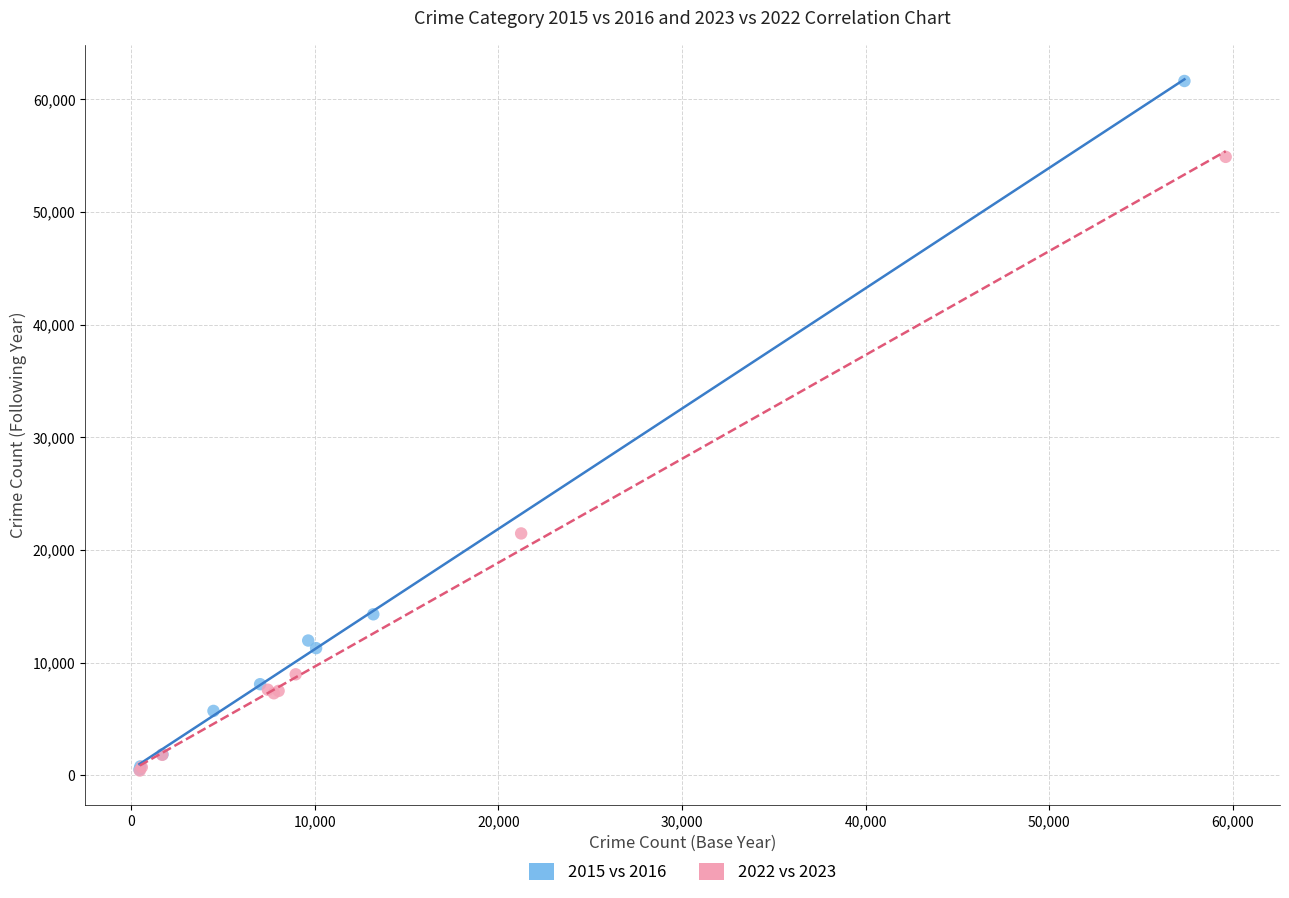

Which series contains the highest Y value?

2015 vs 2016